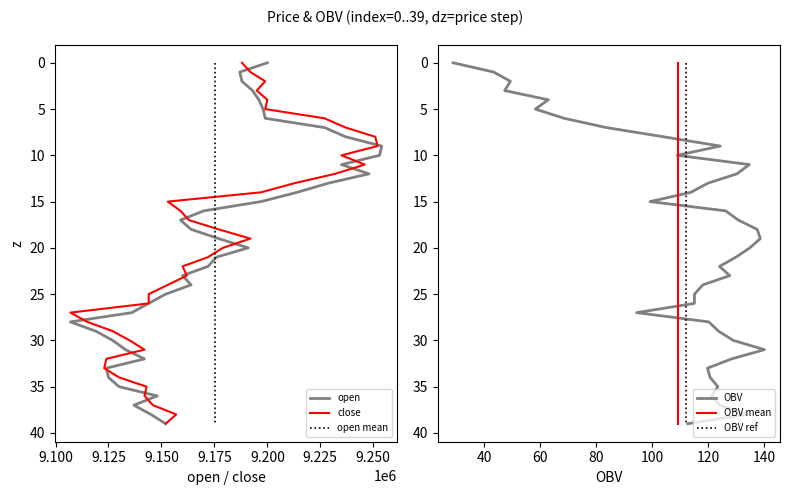

Which series has the widest spread of values?

open